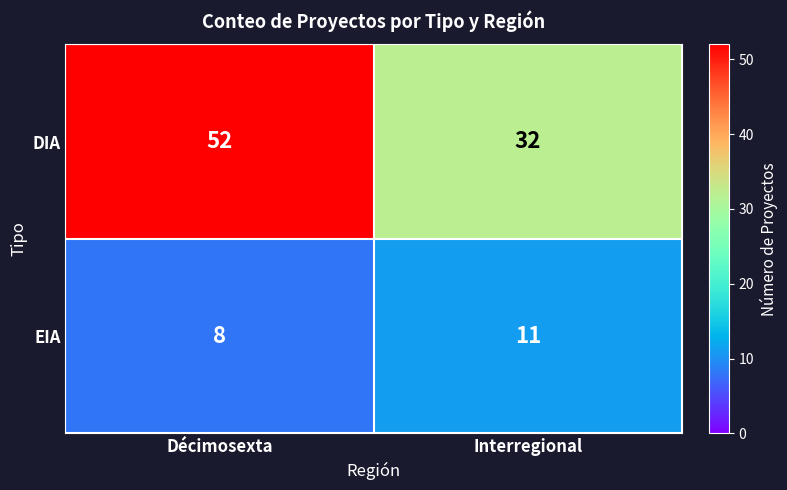

The EIA series shows 8 at Décimosexta. True or false?

True